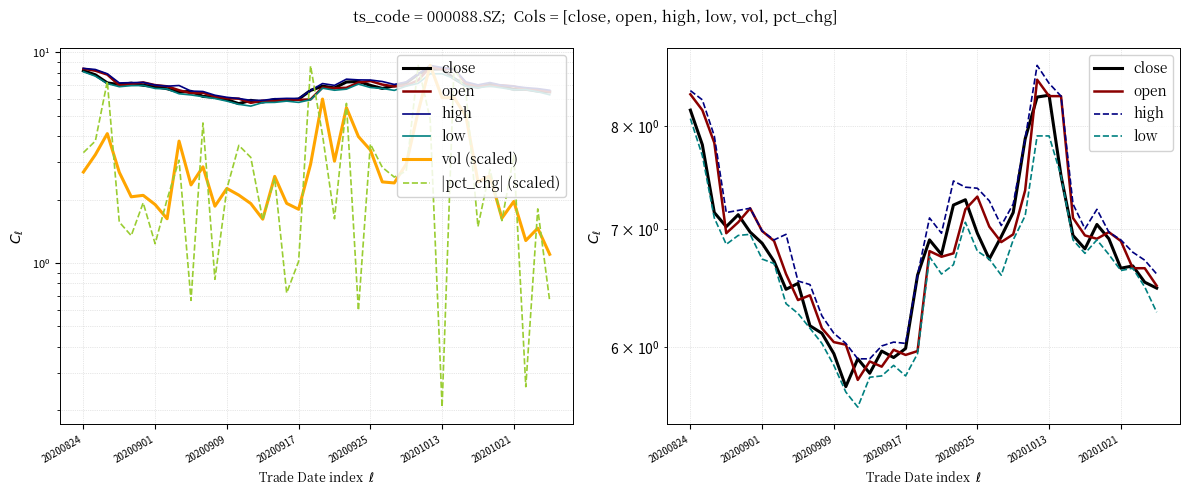

At which label does open first exceed 6?

20200824